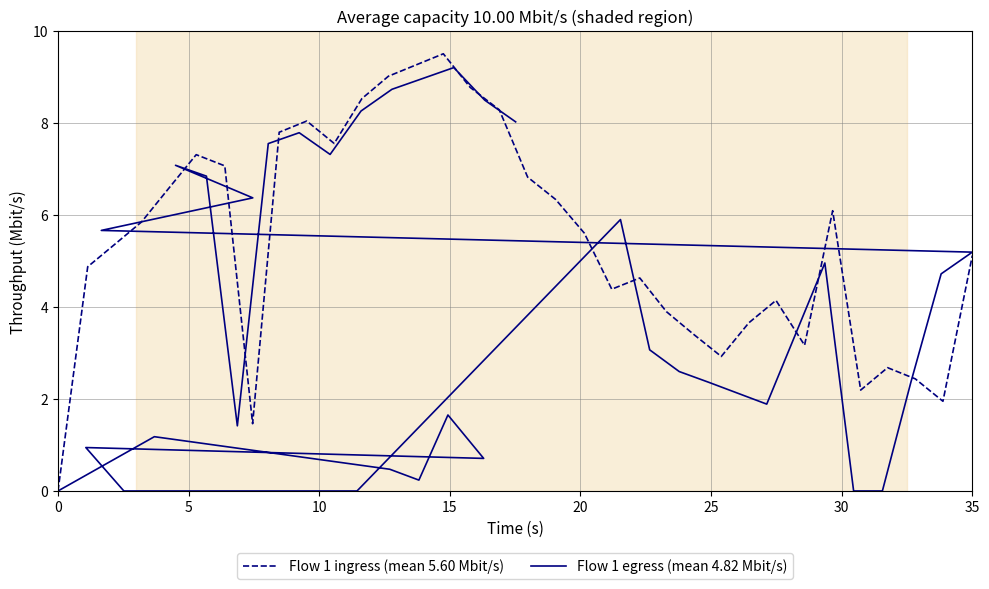

What is the highest value of the Flow 1 ingress (mean 5.60 Mbit/s) series?

9.5